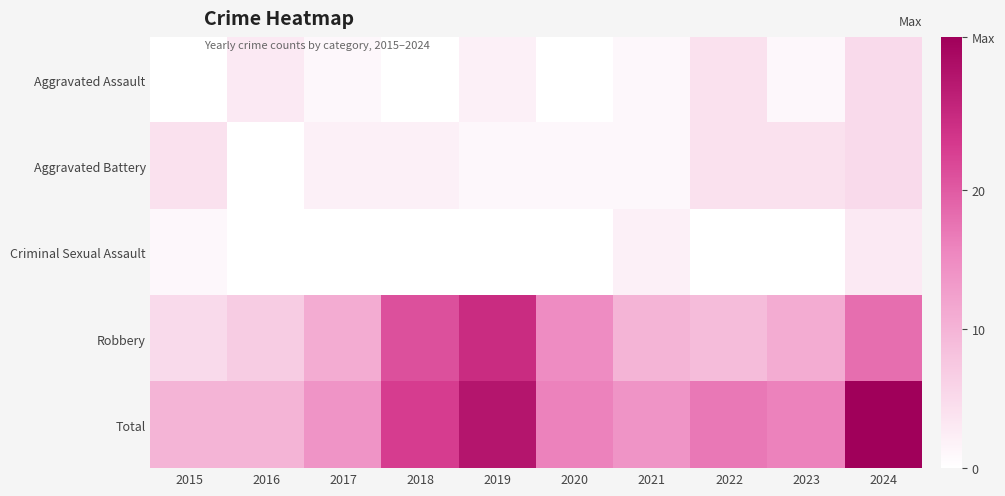

What is the greatest value displayed?

31